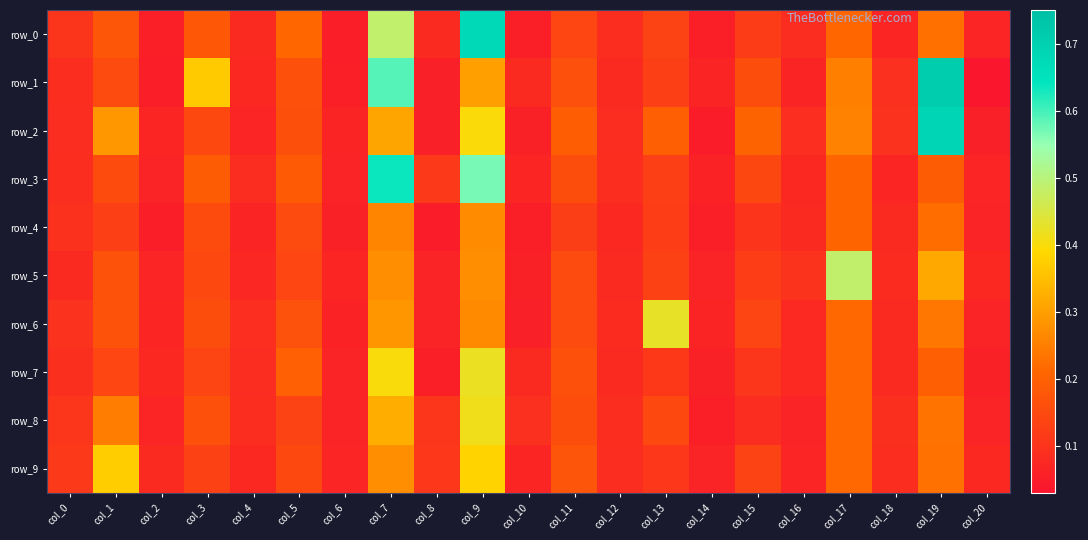

Is the value of row_5 at col_0 greater than the value of row_1 at col_2?

Yes